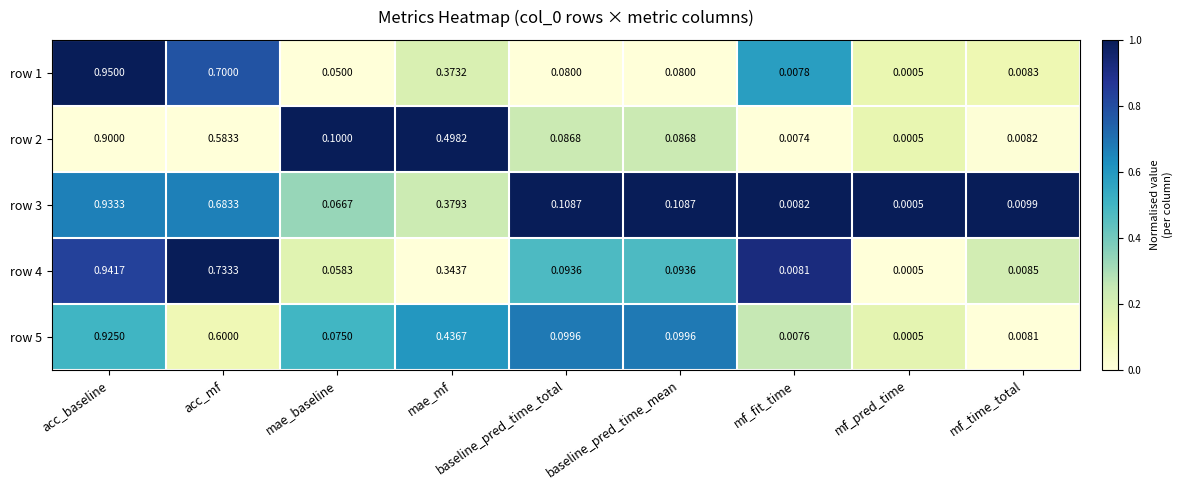

Where is row 5 nearest to the value 0?

mf_pred_time